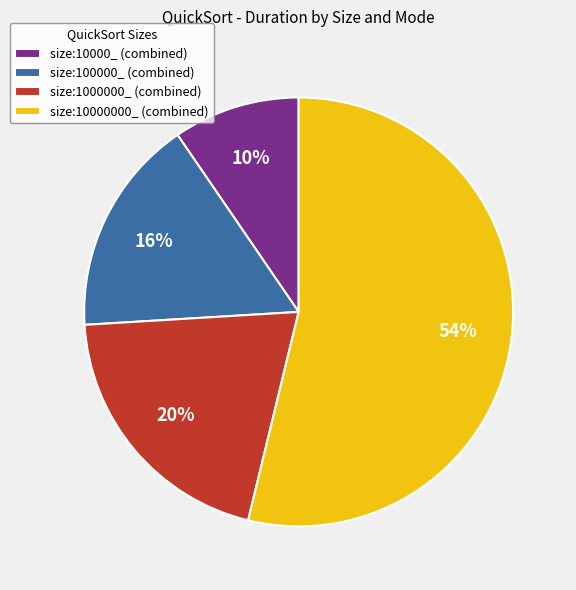

Count the number of slices in the pie.

4